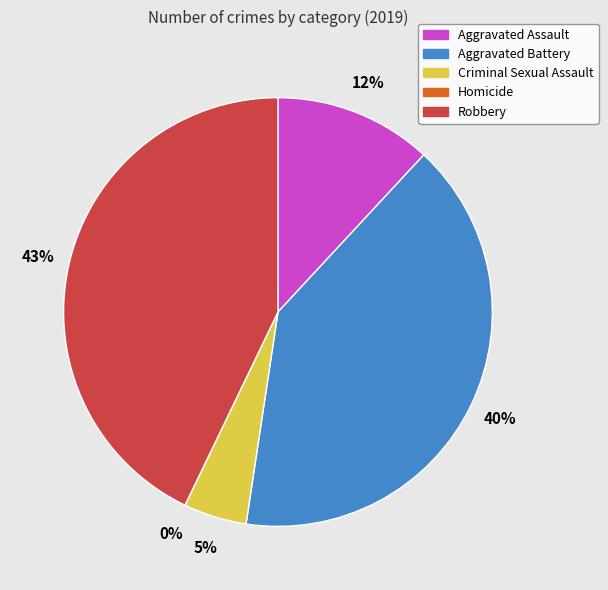

Count the number of slices in the pie.

5